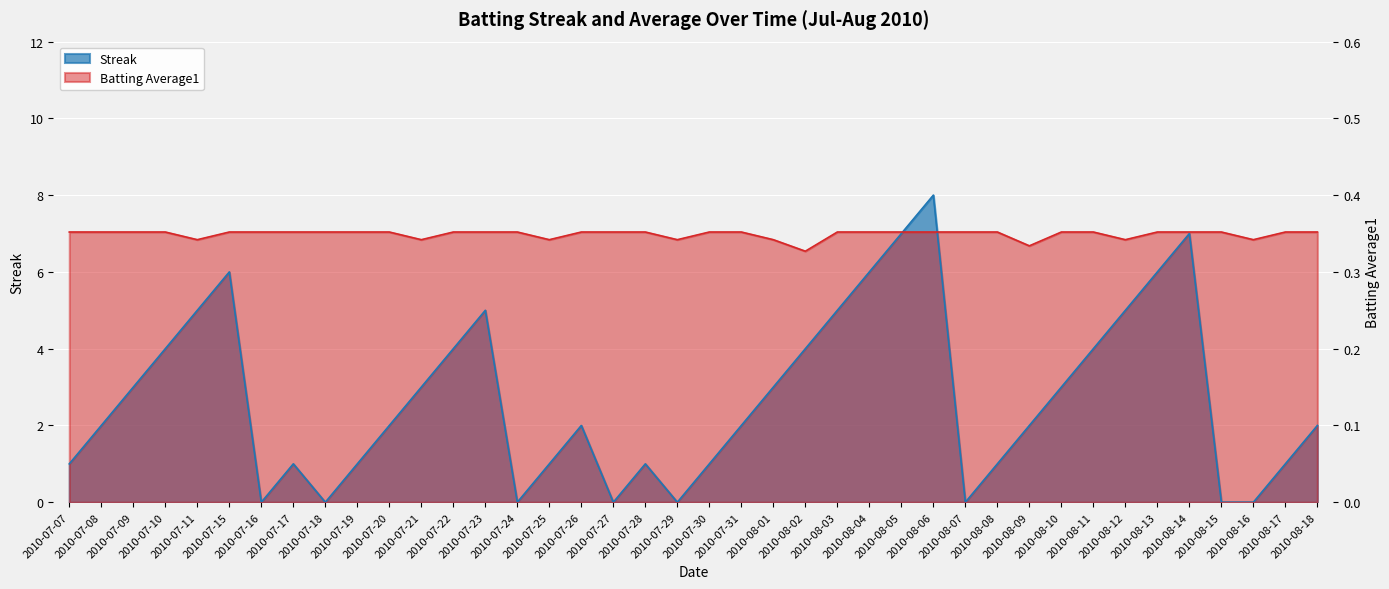

What position from the right is 2010-07-16?

34